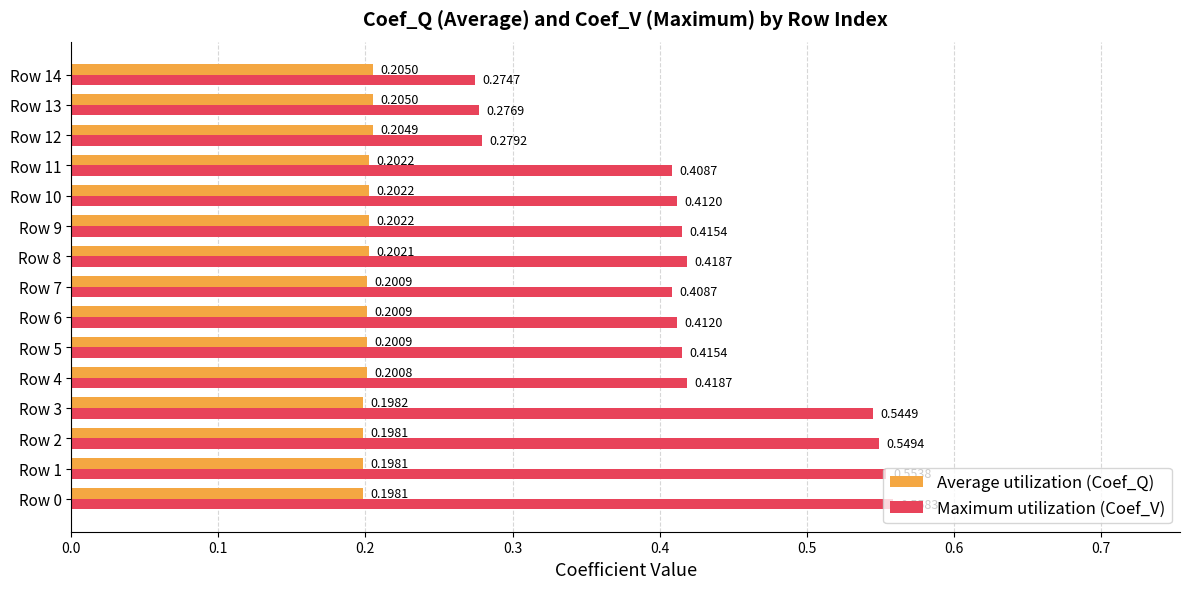

At how many categories does at least one series exceed 0?

15